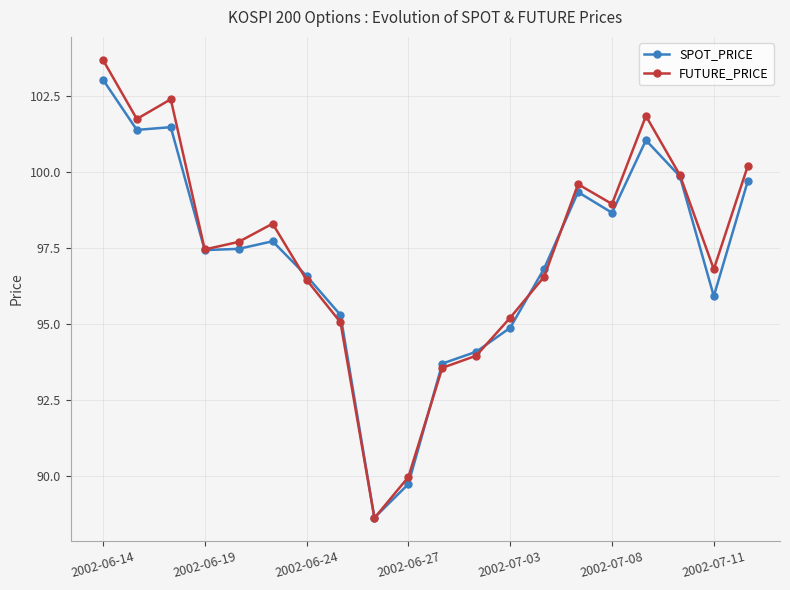

What is the maximum value for FUTURE_PRICE?

103.7